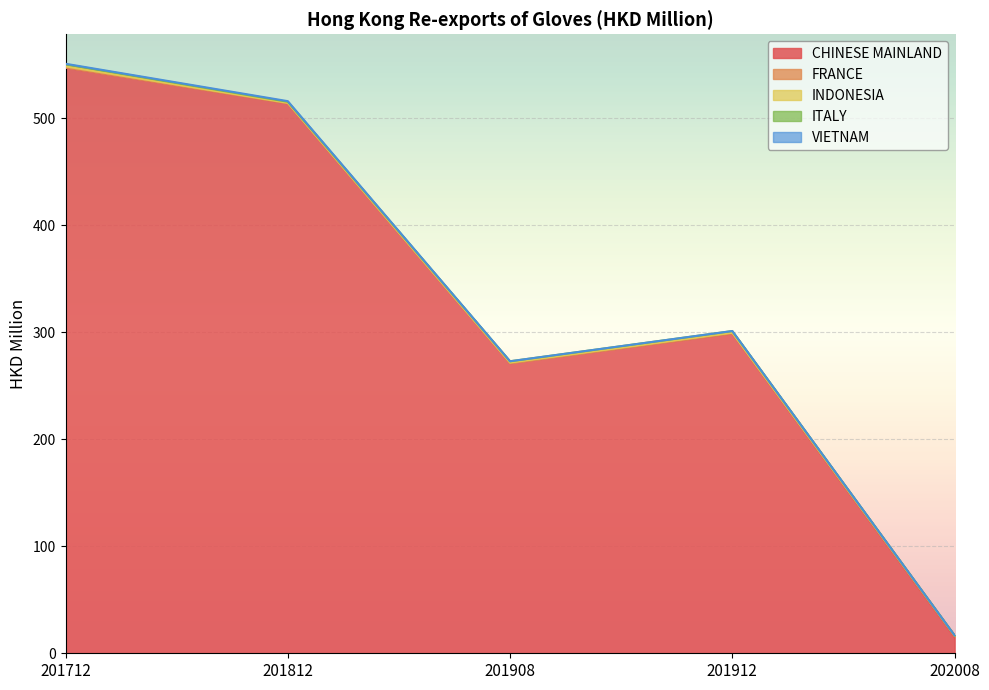

How many lines are shown in the chart?

5